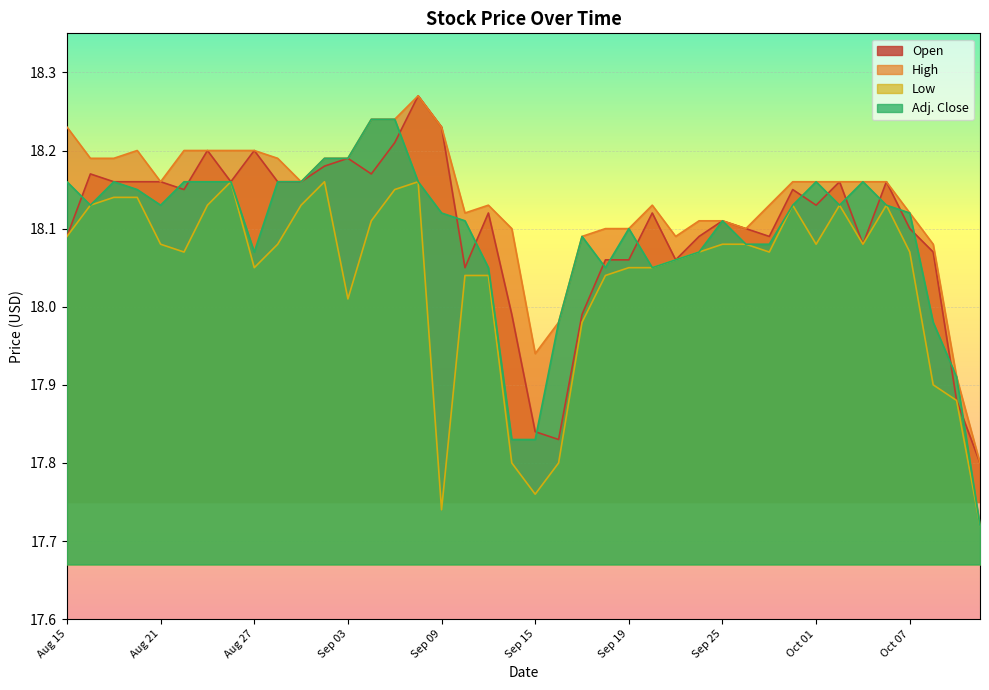

True or false: High and Adj. Close intersect in this chart.

False